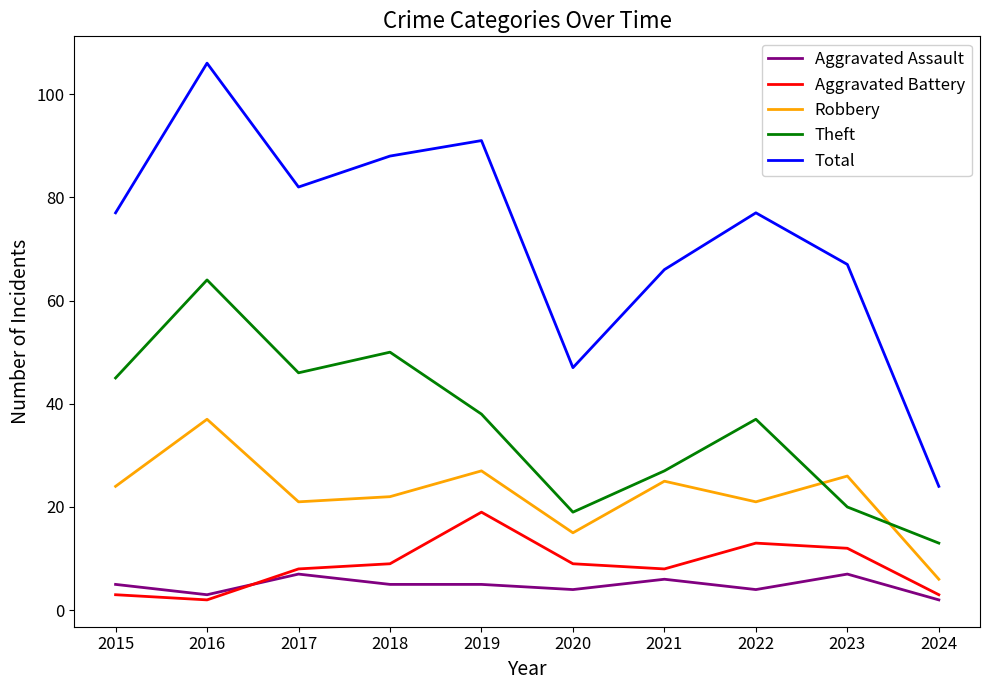

What is the greatest value displayed?

106